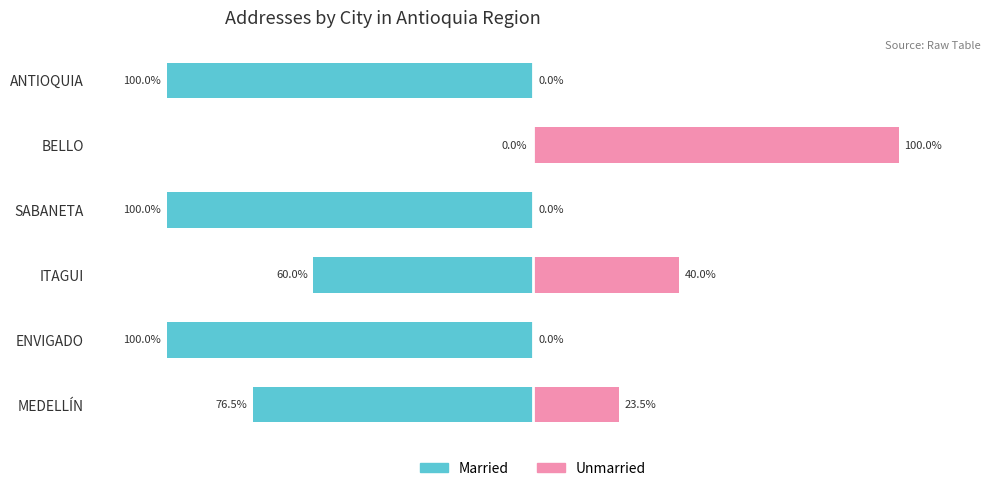

What is the difference between the maximum and minimum values in the Unmarried series?

100.0